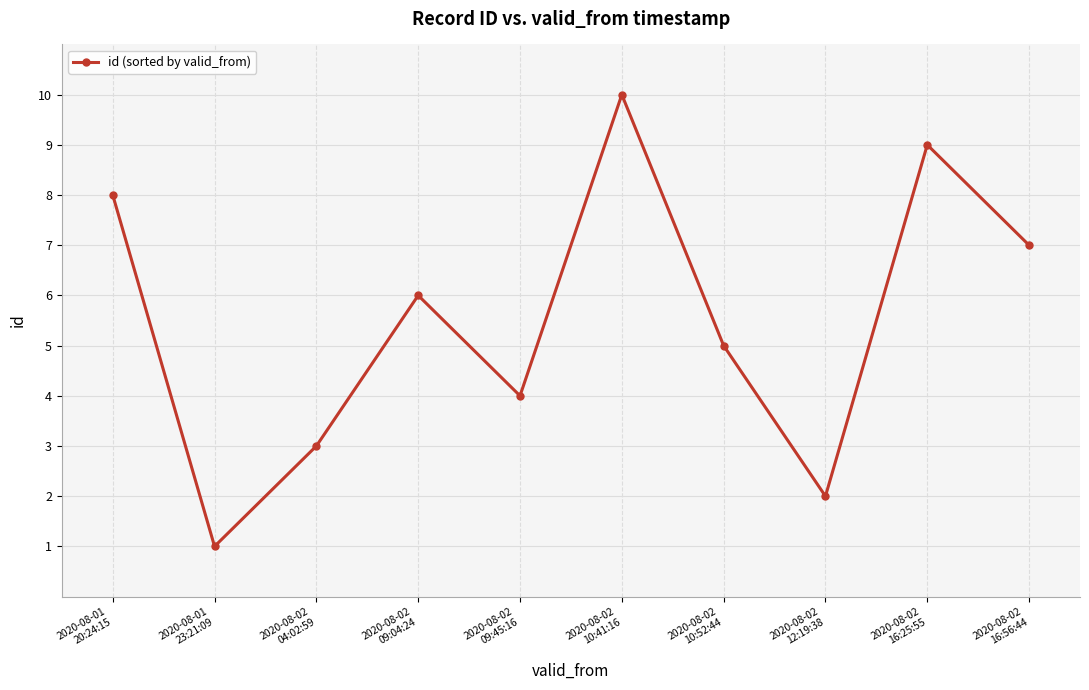

What is the difference between the maximum and second lowest values?

8